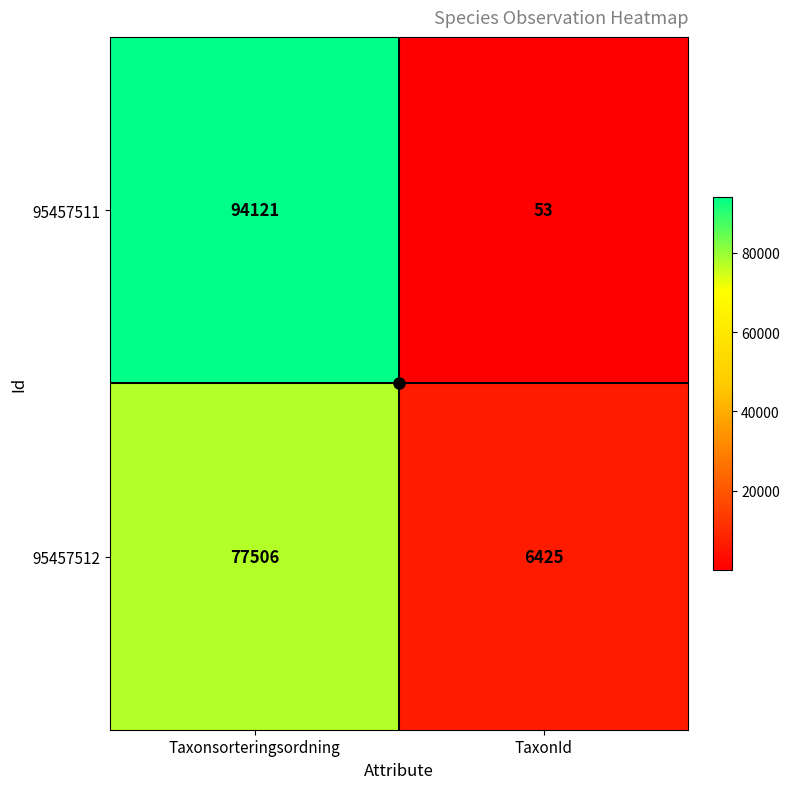

What is the sum of the 95457511 values at Taxonsorteringsordning and TaxonId?

94174